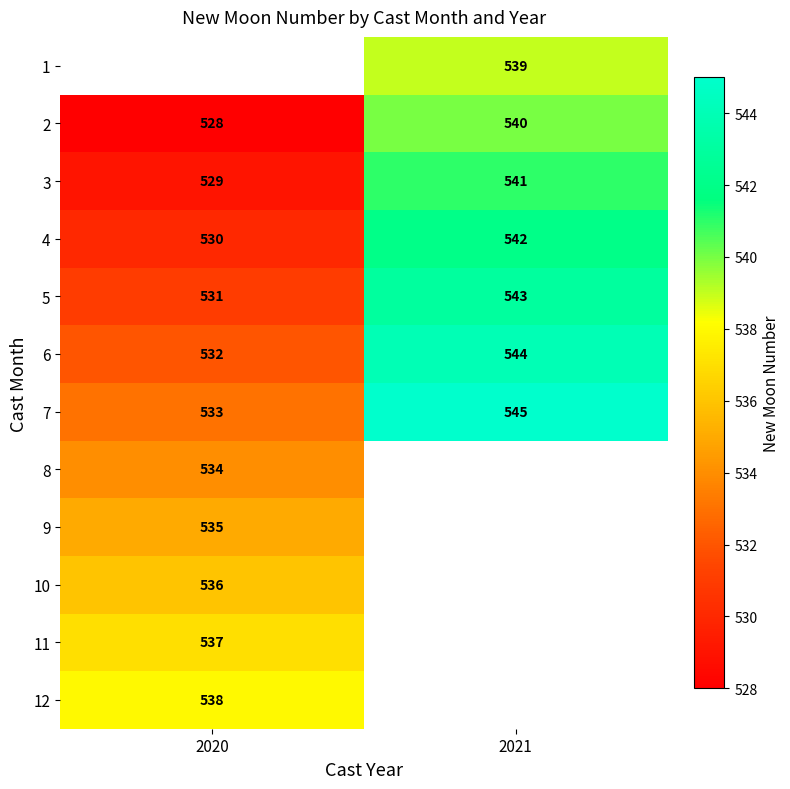

What is the highest value of the 2 series?

540